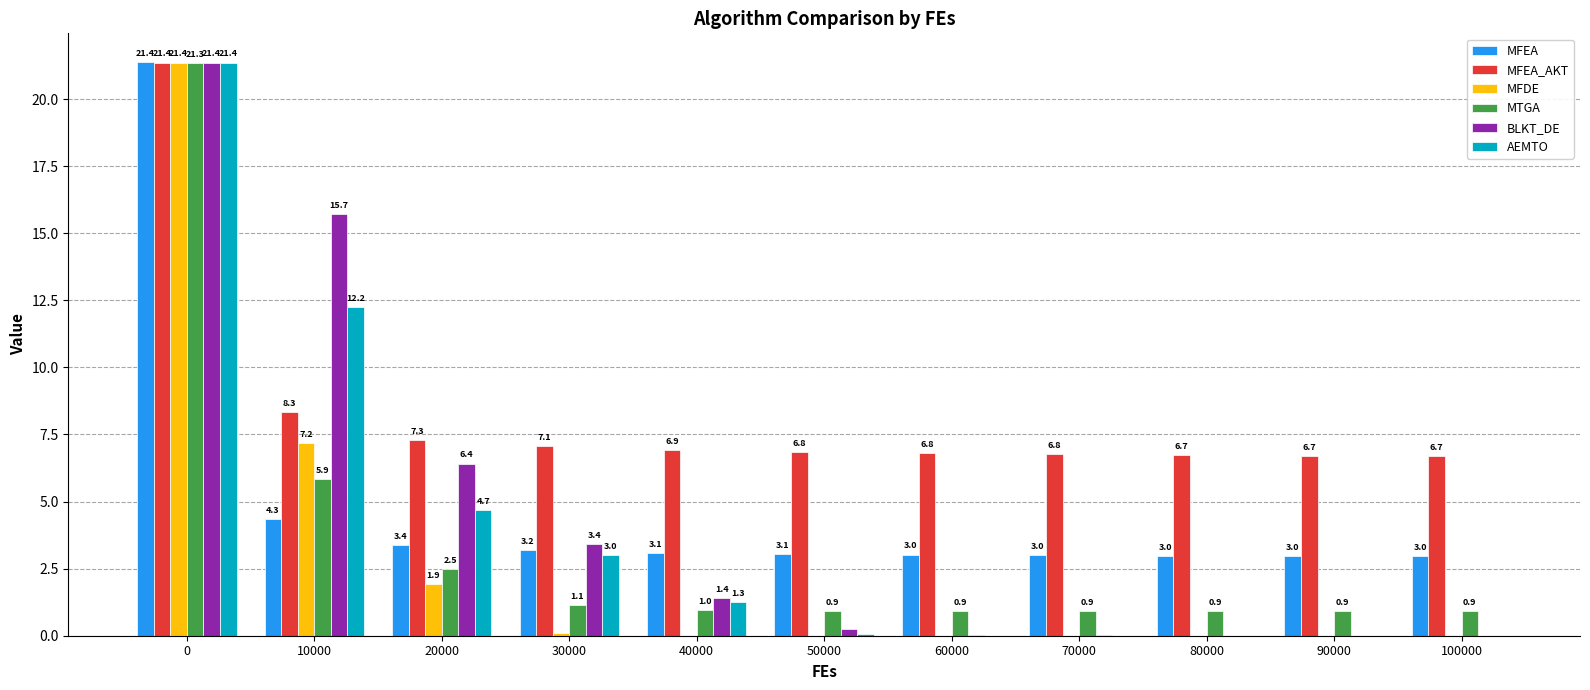

What is the total value across all series at 10000?

53.6